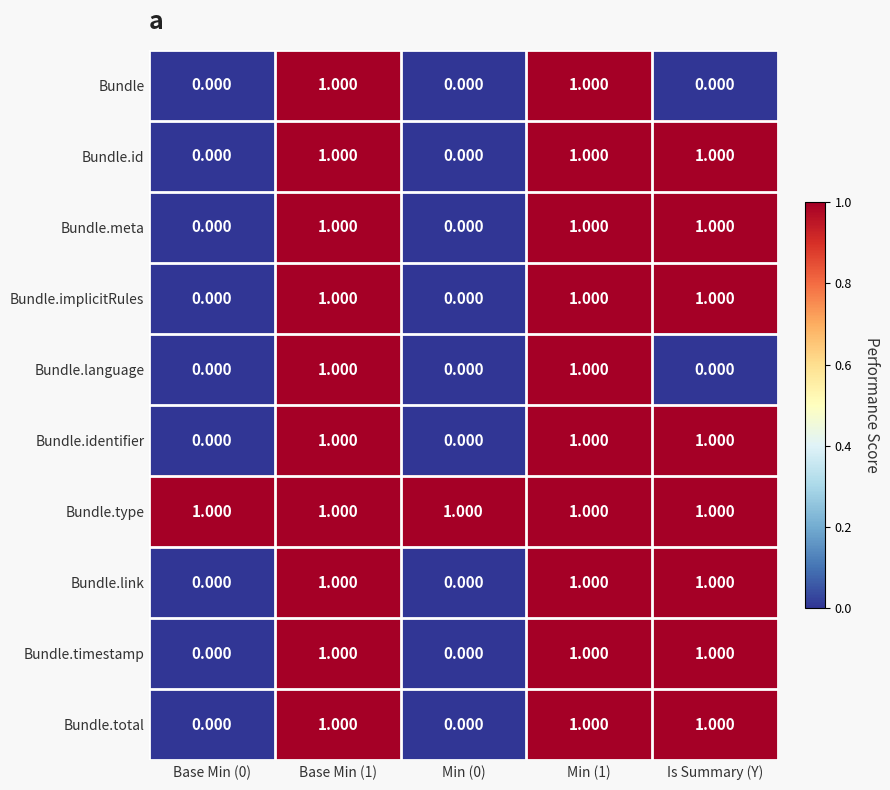

Is the value of Bundle.language at Min (1) greater than the value of Bundle.identifier at Min (0)?

Yes